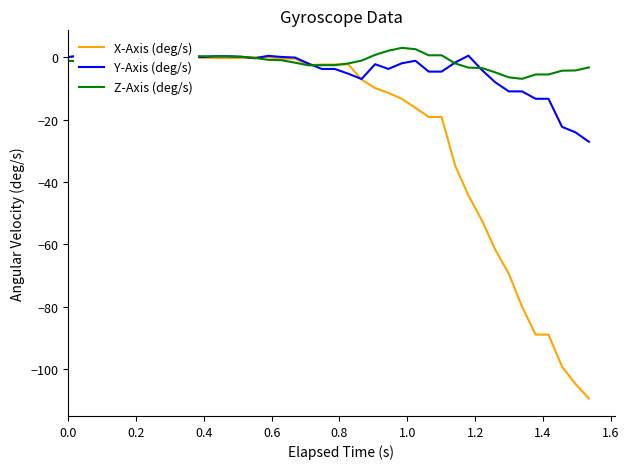

What is the lowest value of the Z-Axis (deg/s) series?

-6.9